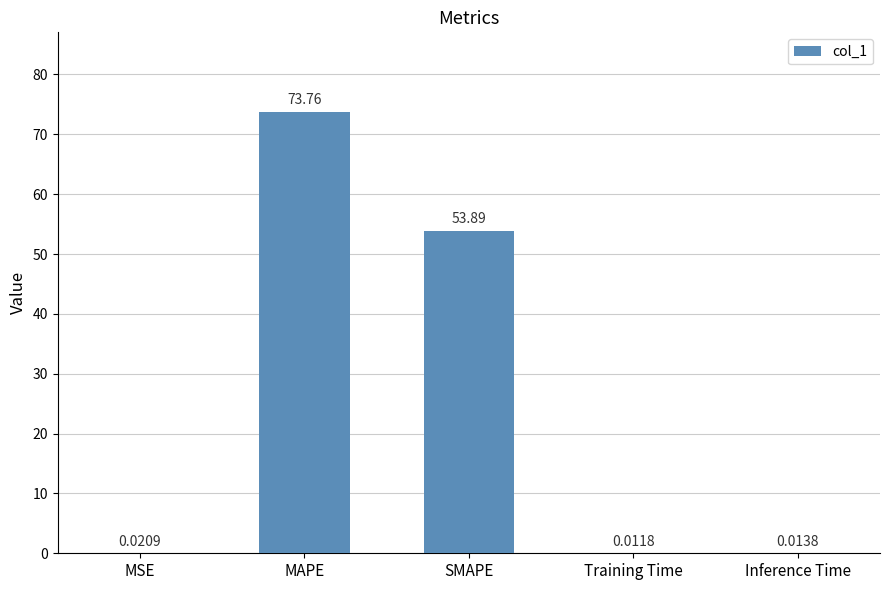

Where is the data nearest to the value 36?

SMAPE